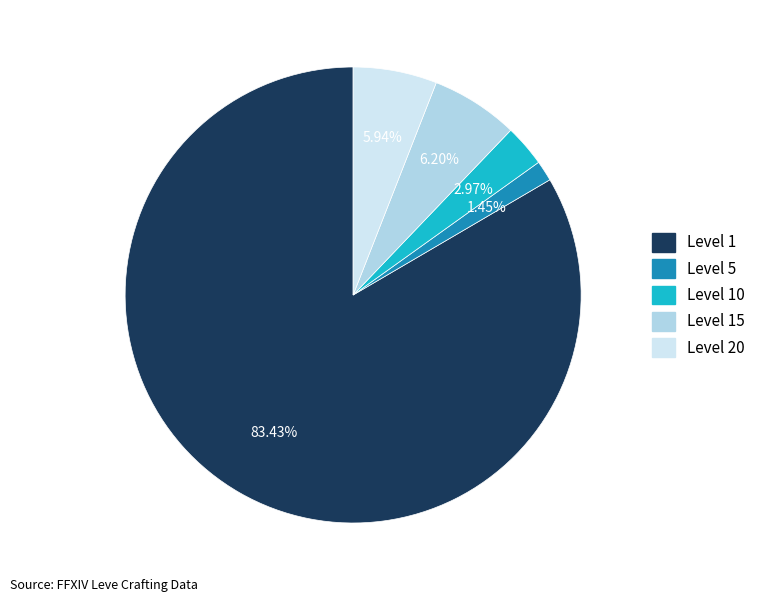

How many segments does this pie chart have?

5